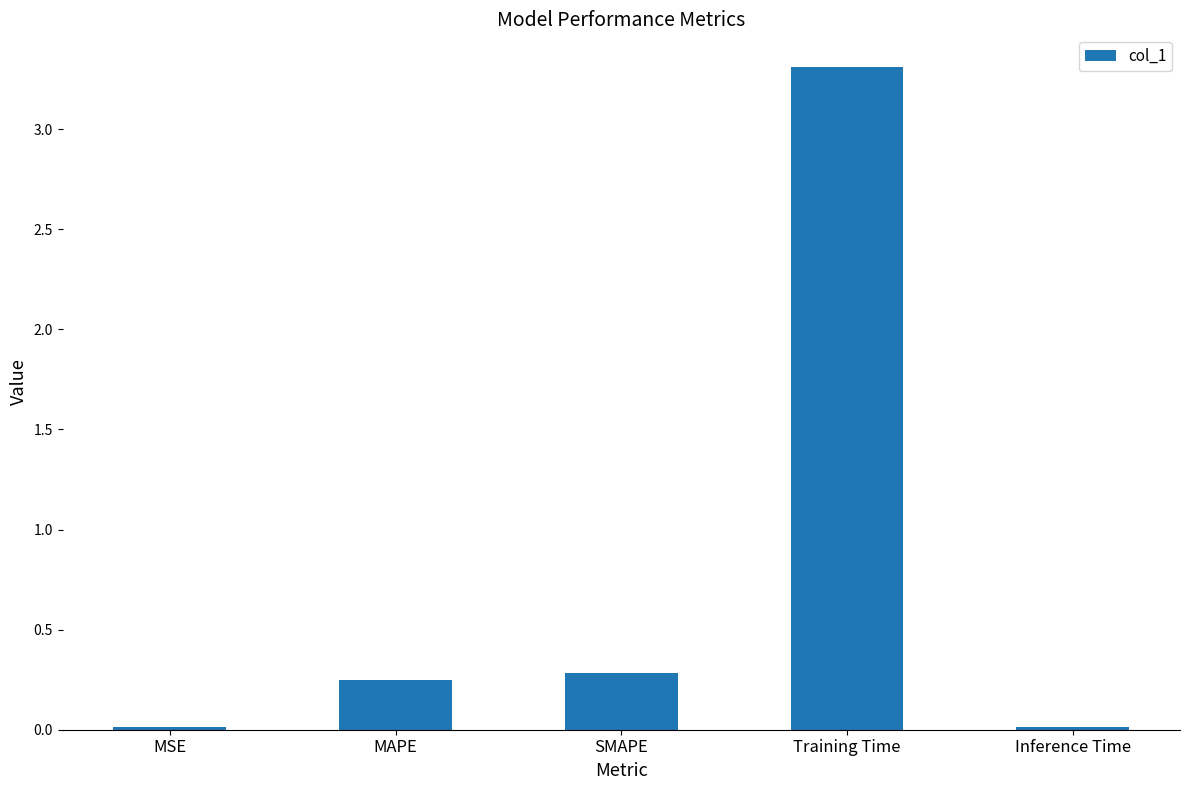

Which category has the highest value across all series?

Training Time